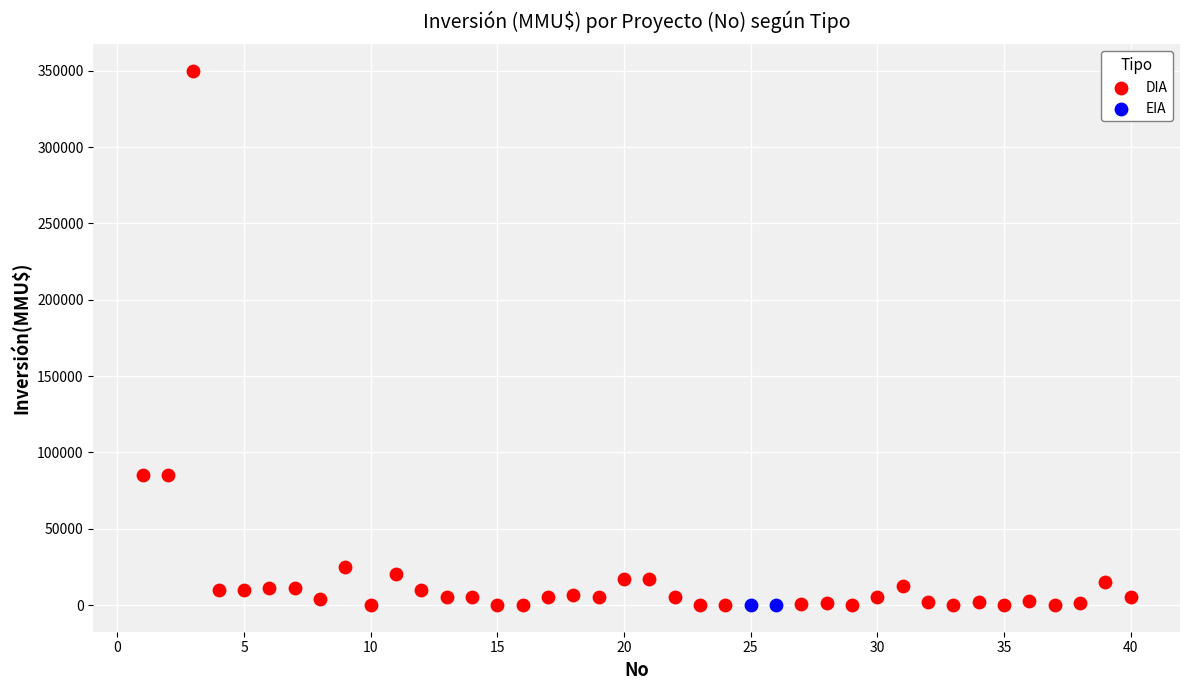

What are all the series names shown in the legend?

DIA, EIA